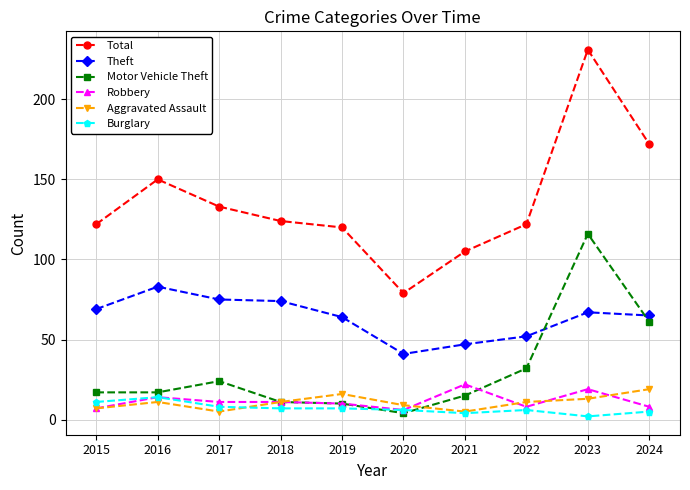

At which category does the chart reach its peak across all series?

2023